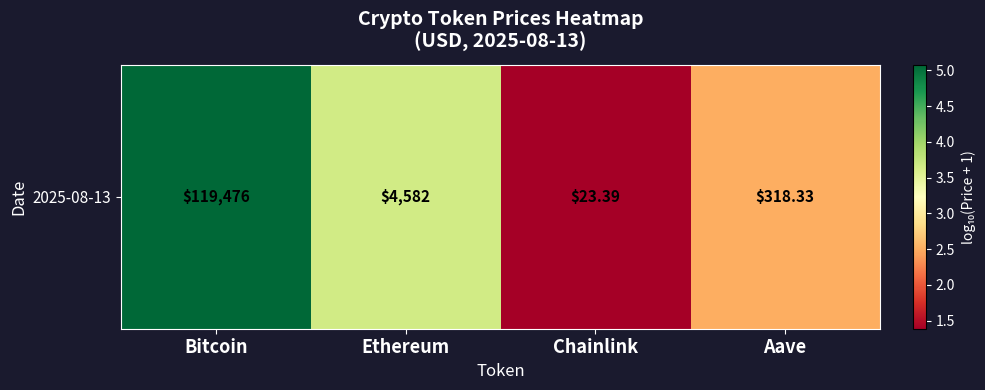

Reading left to right, what are all the values shown in this chart?

5.1	3.7	1.4	2.5